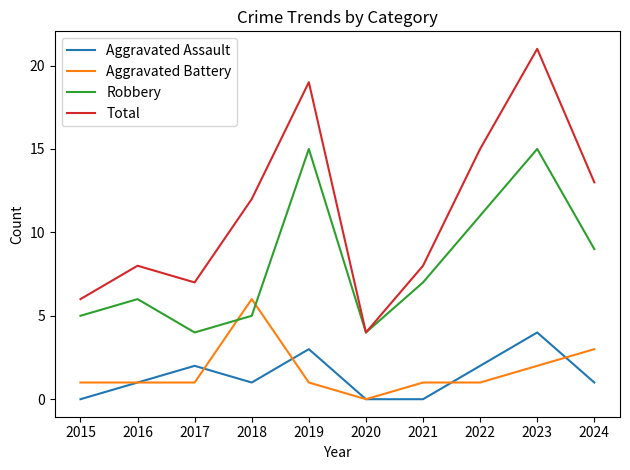

At which category does Aggravated Assault reach its first local peak?

2017